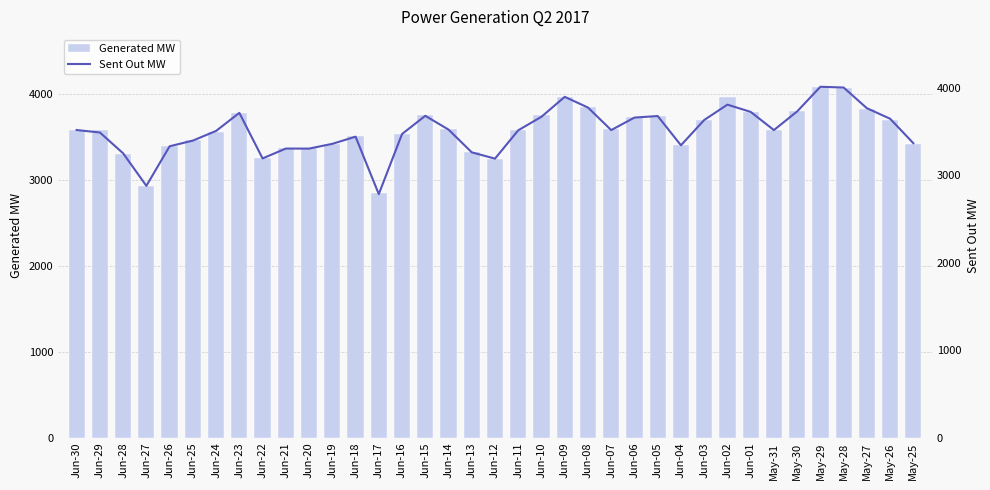

The value of Sent Out MW at Jun-04 is 3344.6. True or false?

True